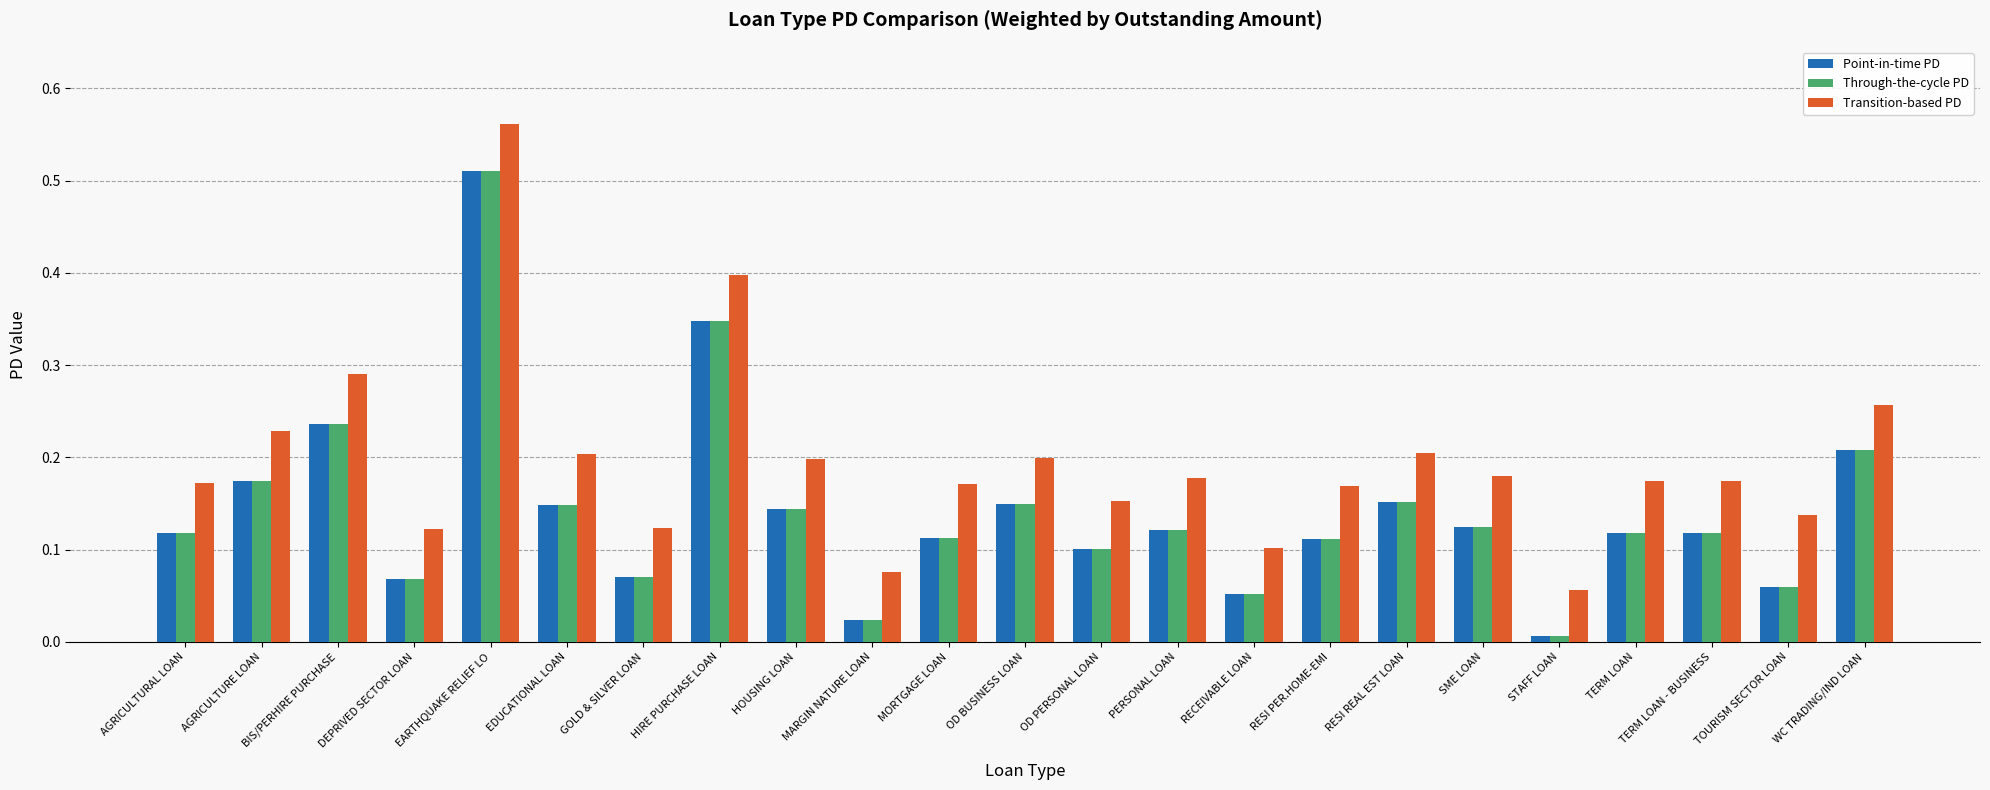

Count the Transition-based PD values in the range 0 to 1.

23